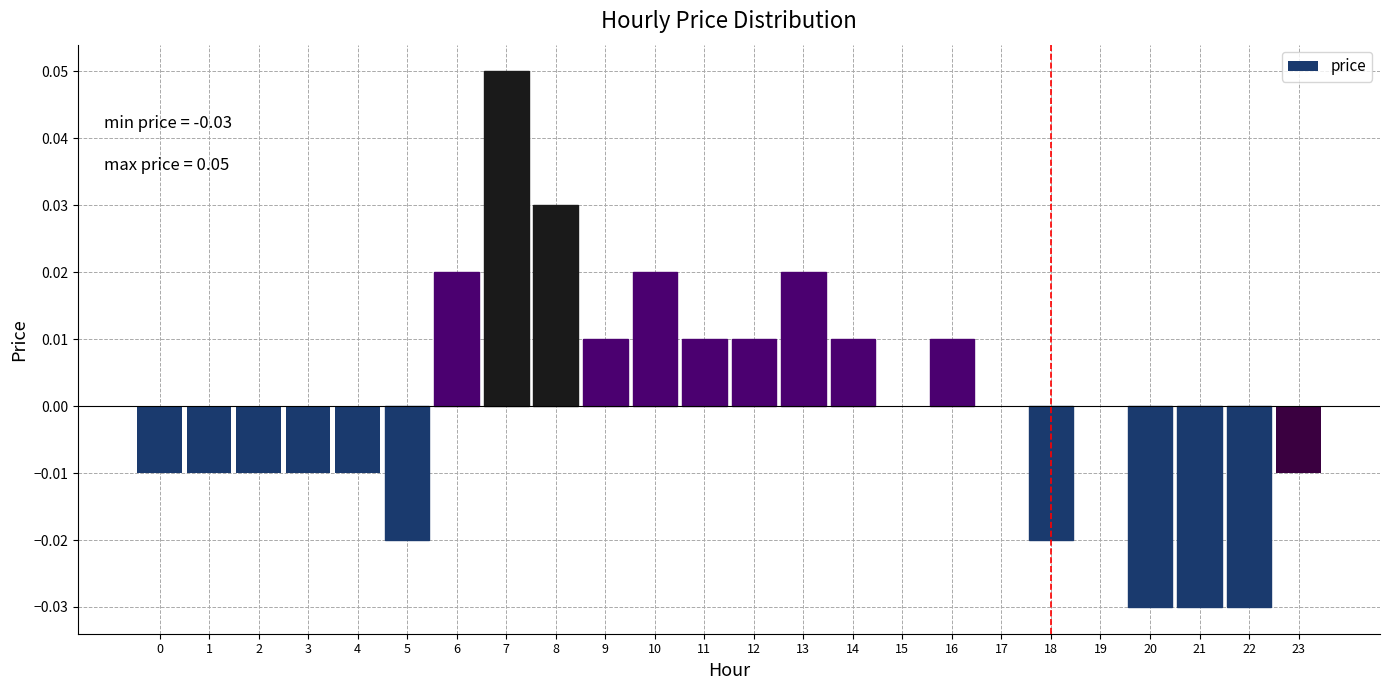

Between 23 and 16, which is larger?

16